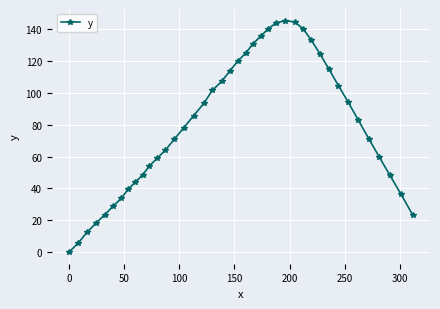

What is the greatest value displayed?

145.5